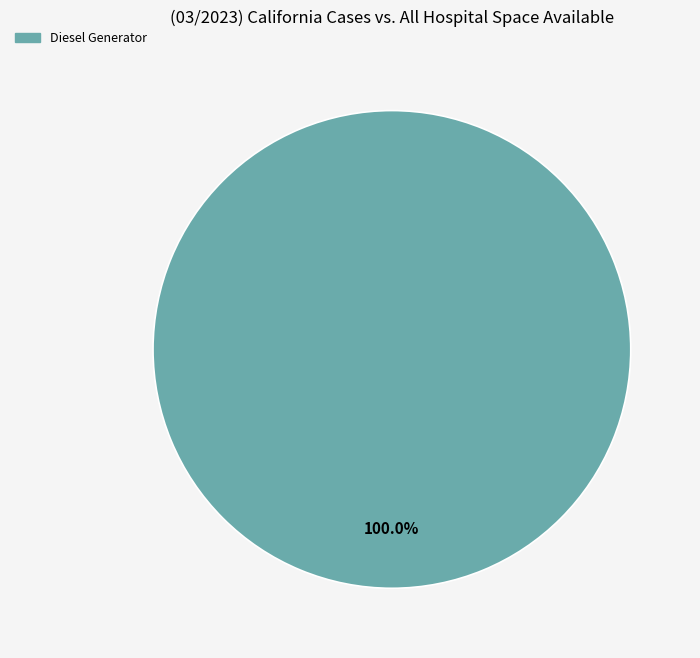

Is there any slice that represents more than half of the pie?

Yes